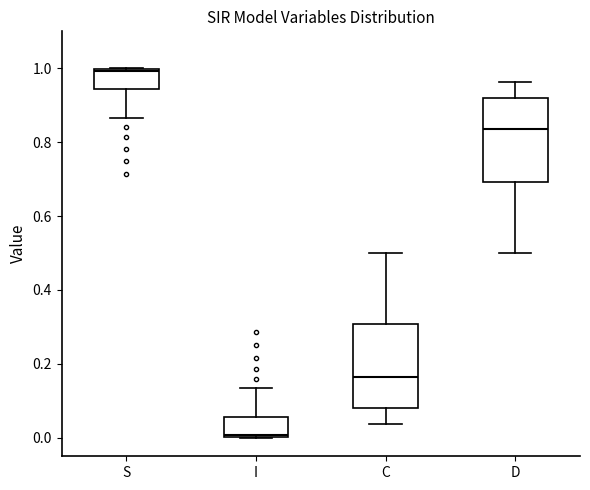

Reading left to right, transcribe this box plot: for each box, give where its median line is, the range the box spans, and where its two whiskers end, as read against the y-axis. The values are not printed on the chart, so give them approximately, as read against the axis.

S: median 1.00 (just below the box's upper edge), box 0.94 to 1.00, whiskers 0.86 to 1.00
I: median 0.00 (just above the box's lower edge), box 0.00 to 0.06, whiskers 0.00 to 0.14
C: median 0.16, box 0.08 to 0.30, whiskers 0.04 to 0.50
D: median 0.84, box 0.70 to 0.92, whiskers 0.50 to 0.96